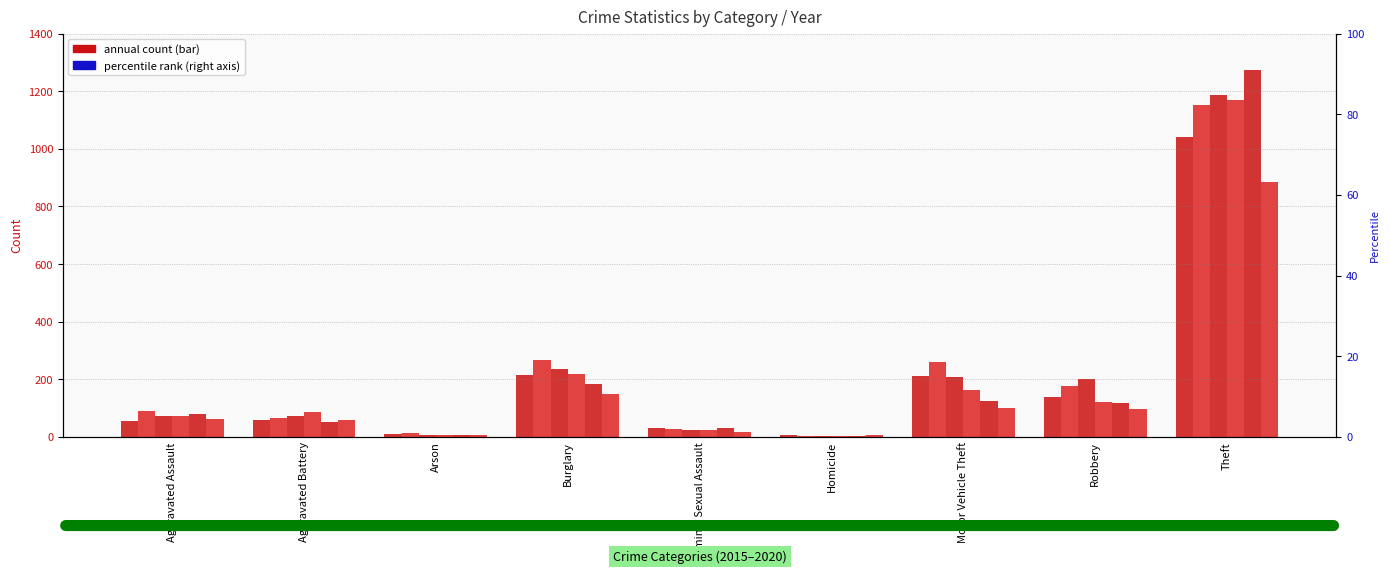

What is the average value of the 2015 series?

196